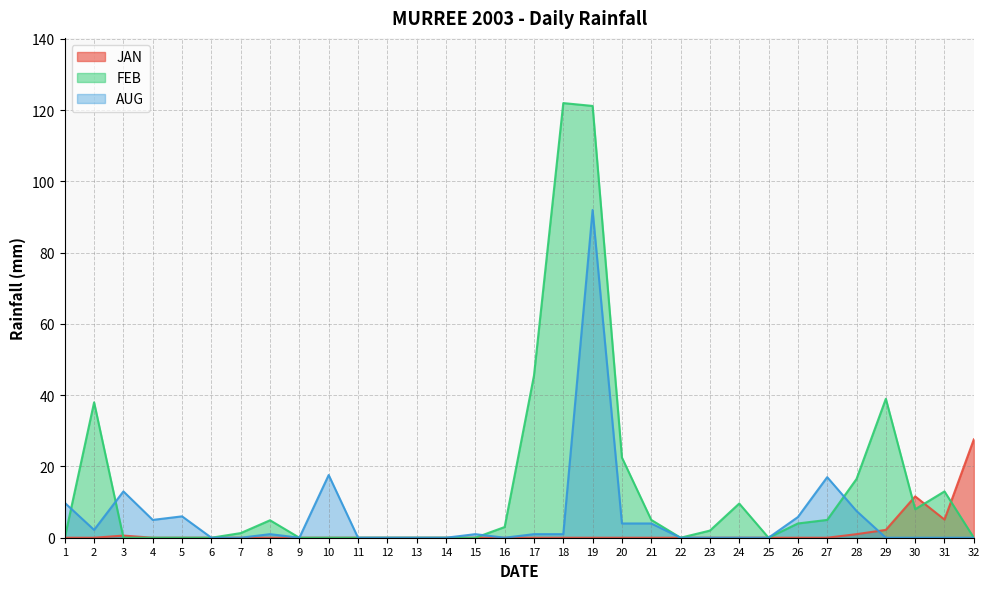

Which series changed the most between 3 and 17?

FEB